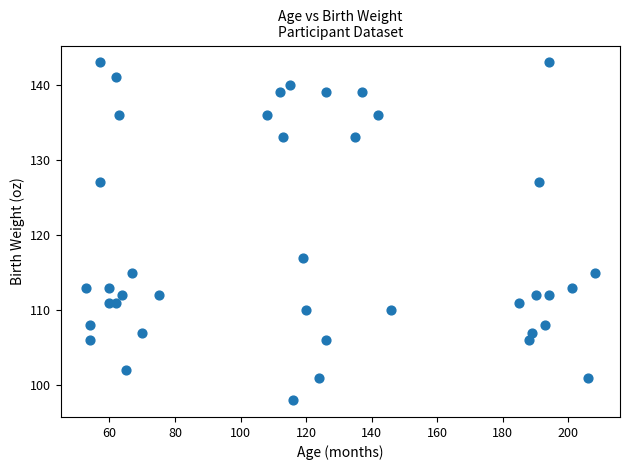

What is the range of X values (max minus min)?

155